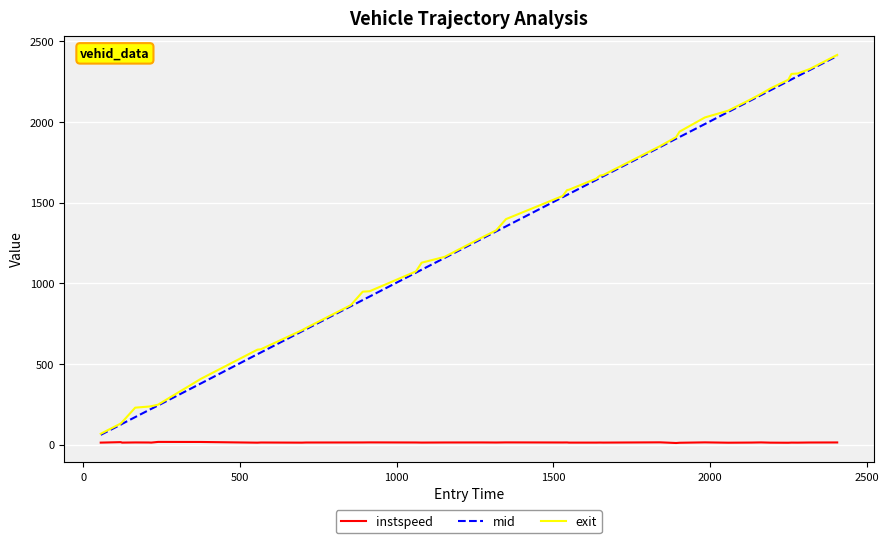

What is the lowest value of the exit series?

67.0